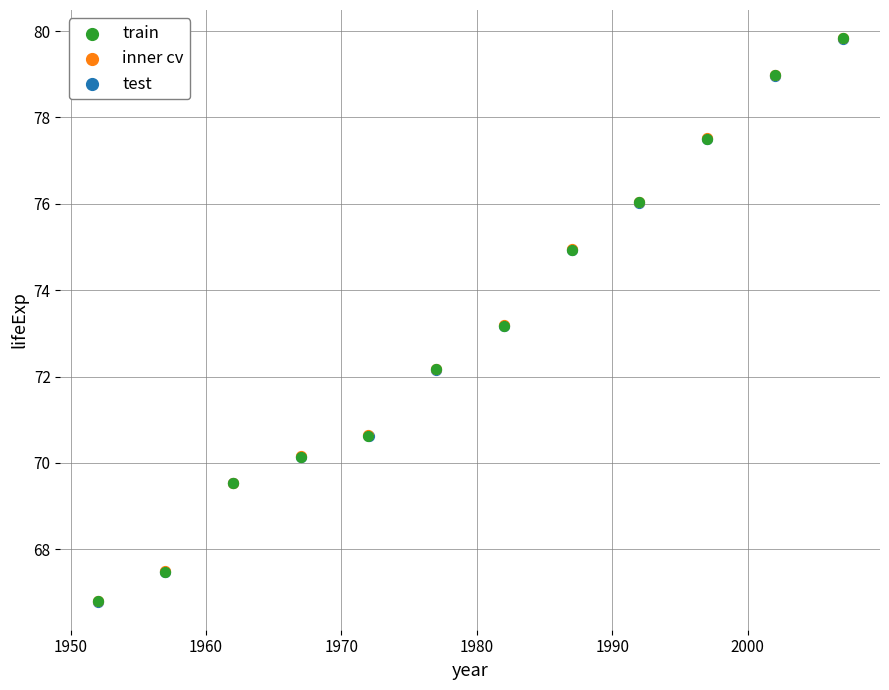

Which series has the widest spread of Y values?

inner cv